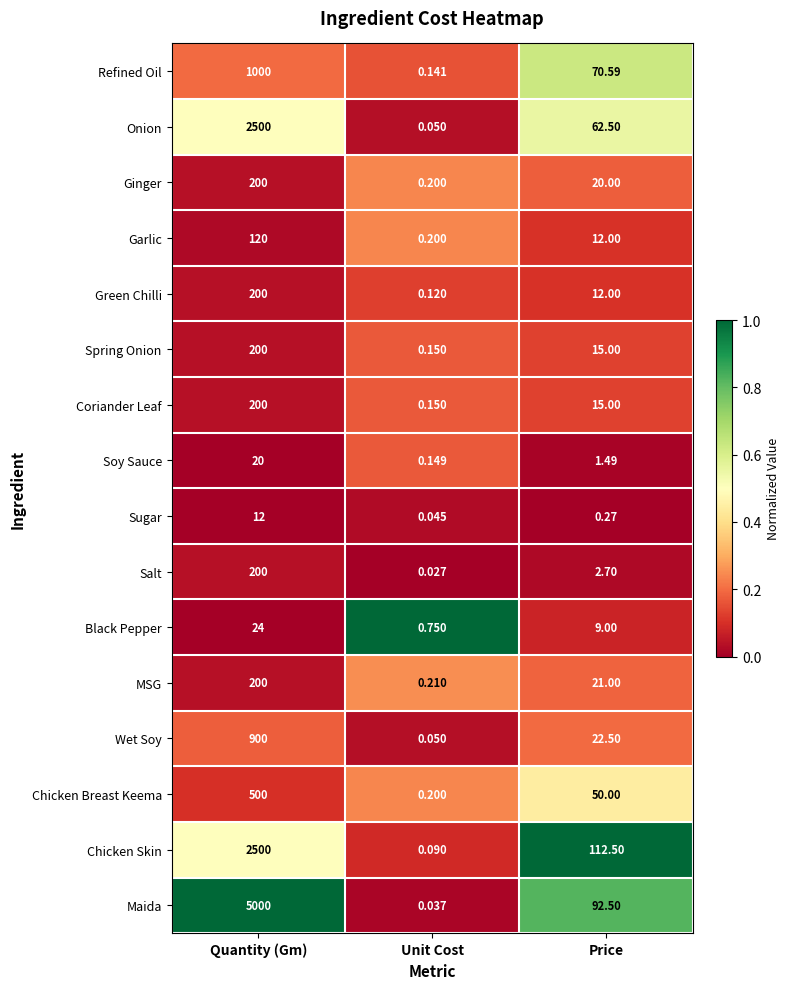

Where does the Ginger series first go above 20?

Quantity (Gm)